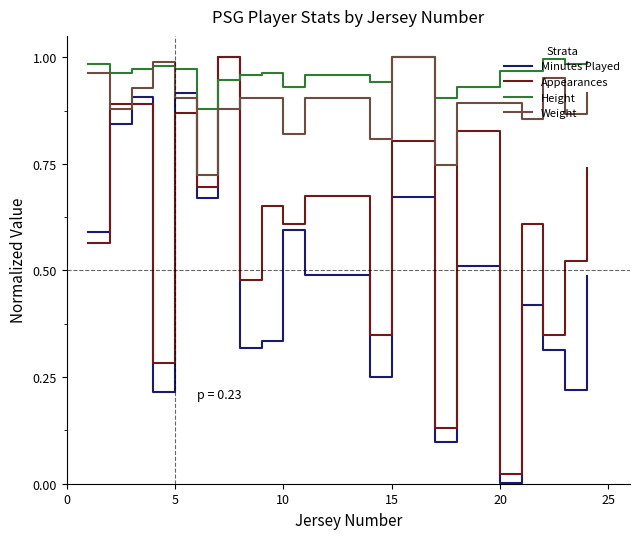

Which series has the largest total across all categories?

Height